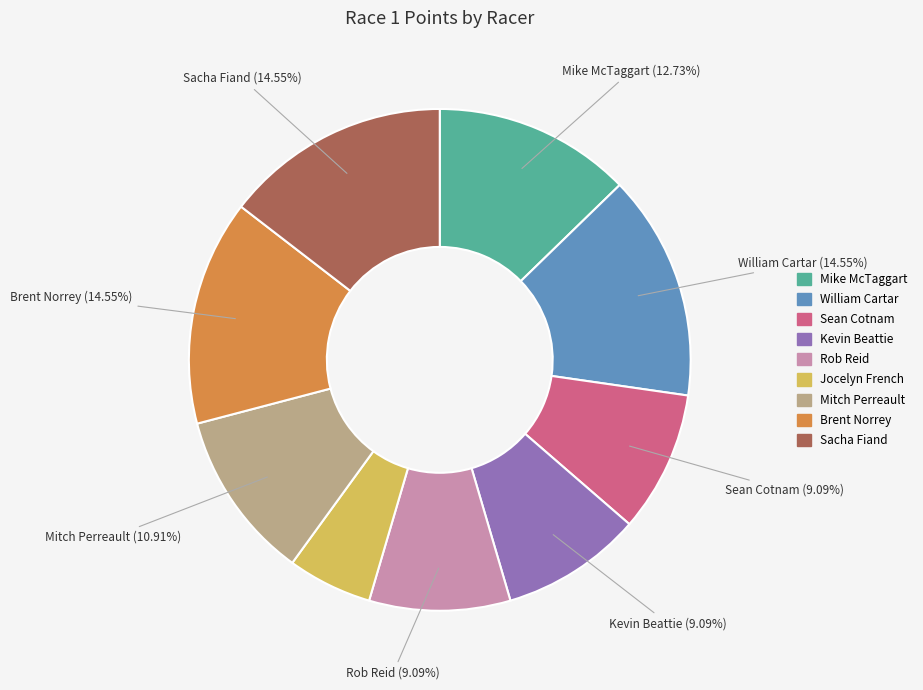

Is it true that Sean Cotnam is 2% of the pie?

False